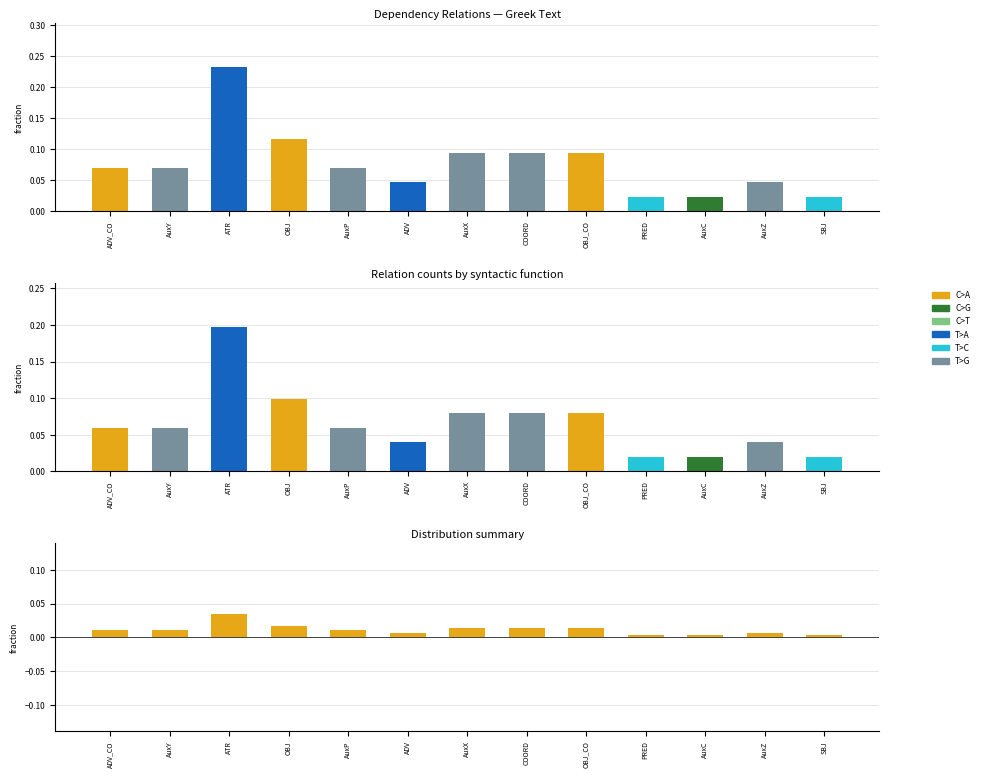

Which category has the lowest value in the fraction series?

PRED